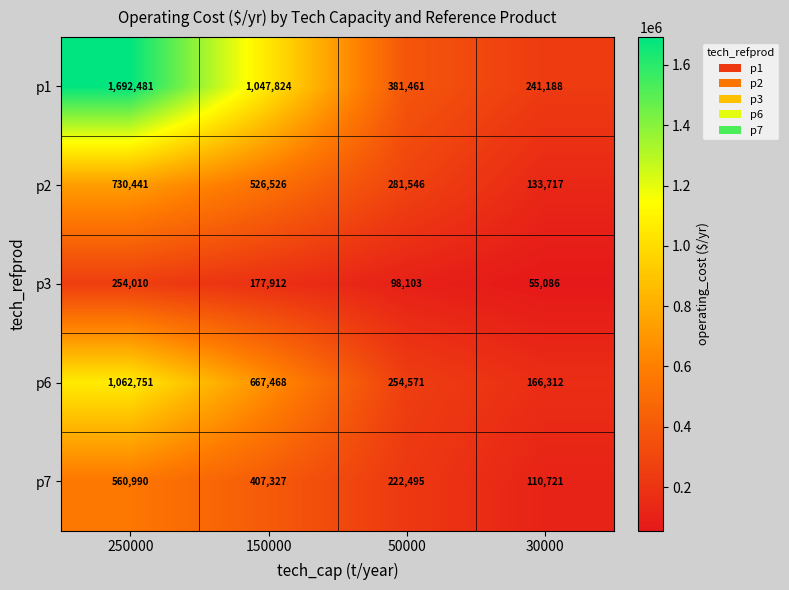

What is the approximate value of p7 at 50000, to the nearest 100?

222500